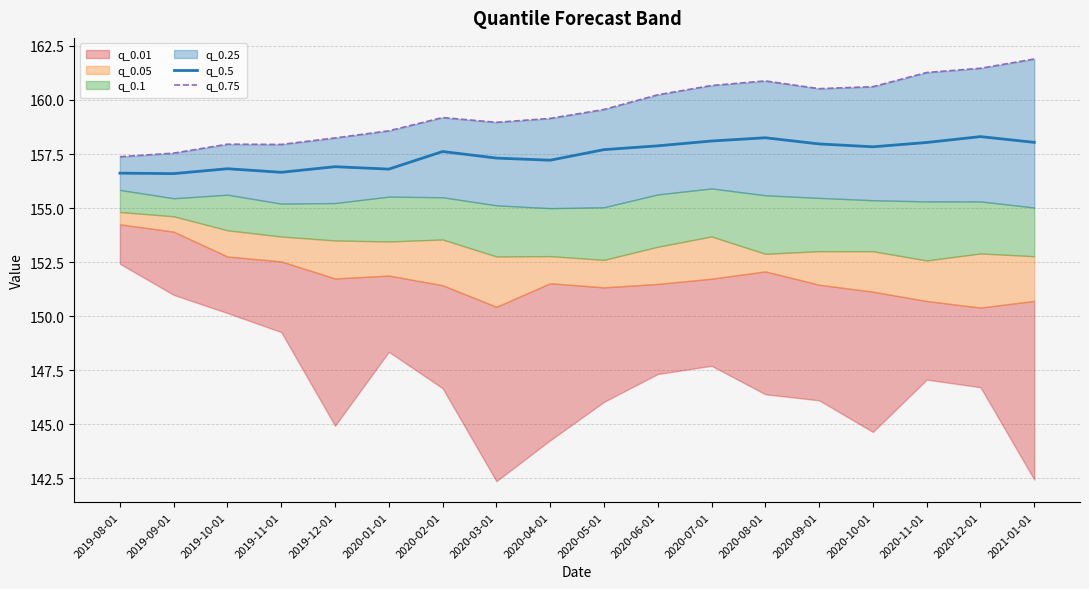

What is the label of the 2nd point from the left?

2019-09-01